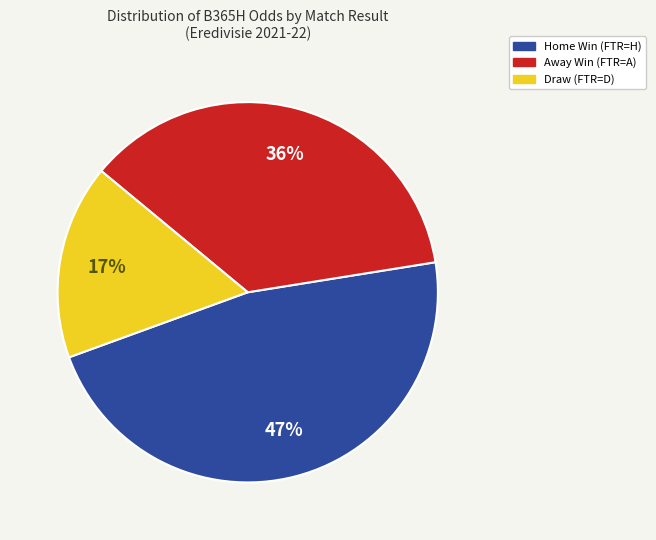

Is there a majority slice in this chart?

No